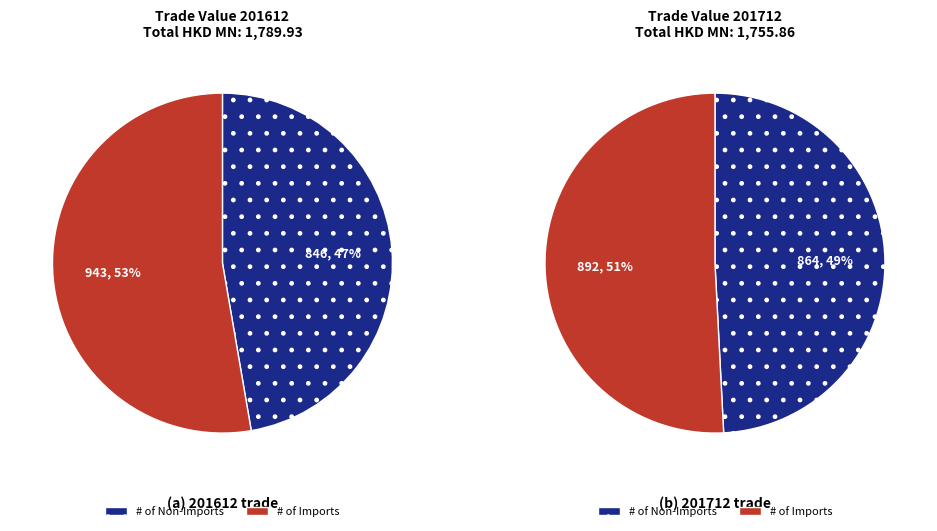

Rank the series at 2 from lowest to highest value.

values_201612, values_201712